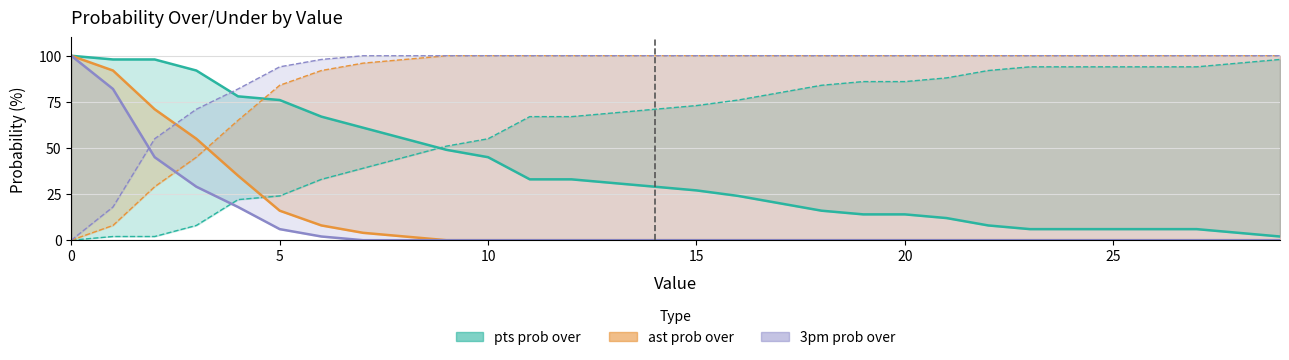

True or false: 3pm prob under has more than 2 interior local peaks.

False